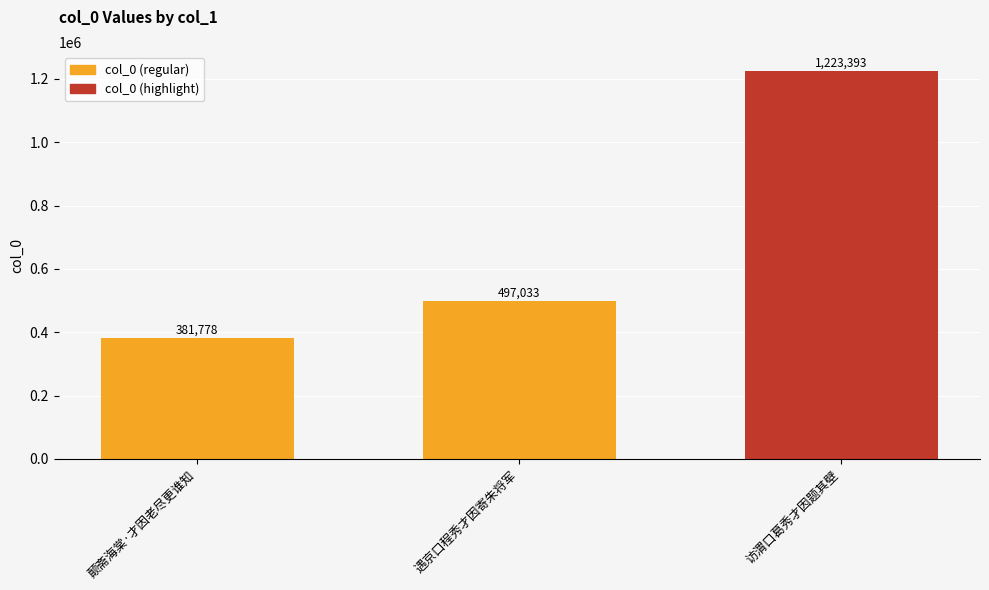

Rank the categories by value from highest to lowest.

访渭口葛秀才因题其壁, 遇京口程秀才因寄朱将军, 颠斋海棠·才因老尽更谁知